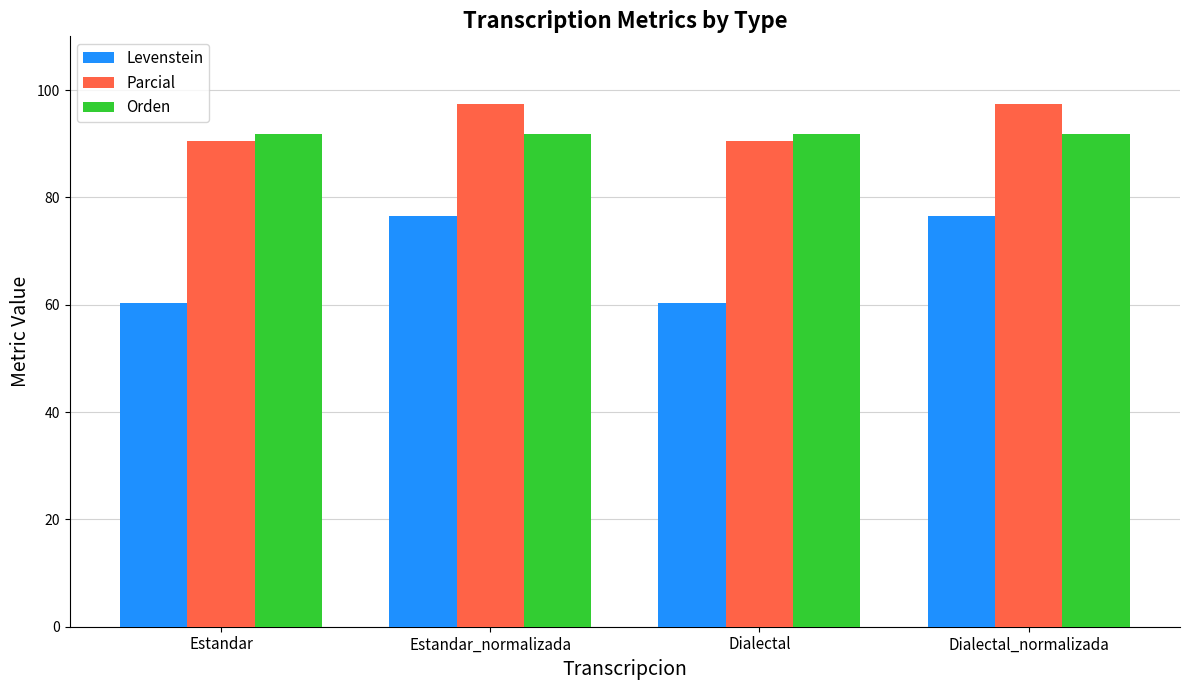

What value does the Parcial series have at Estandar?

90.5